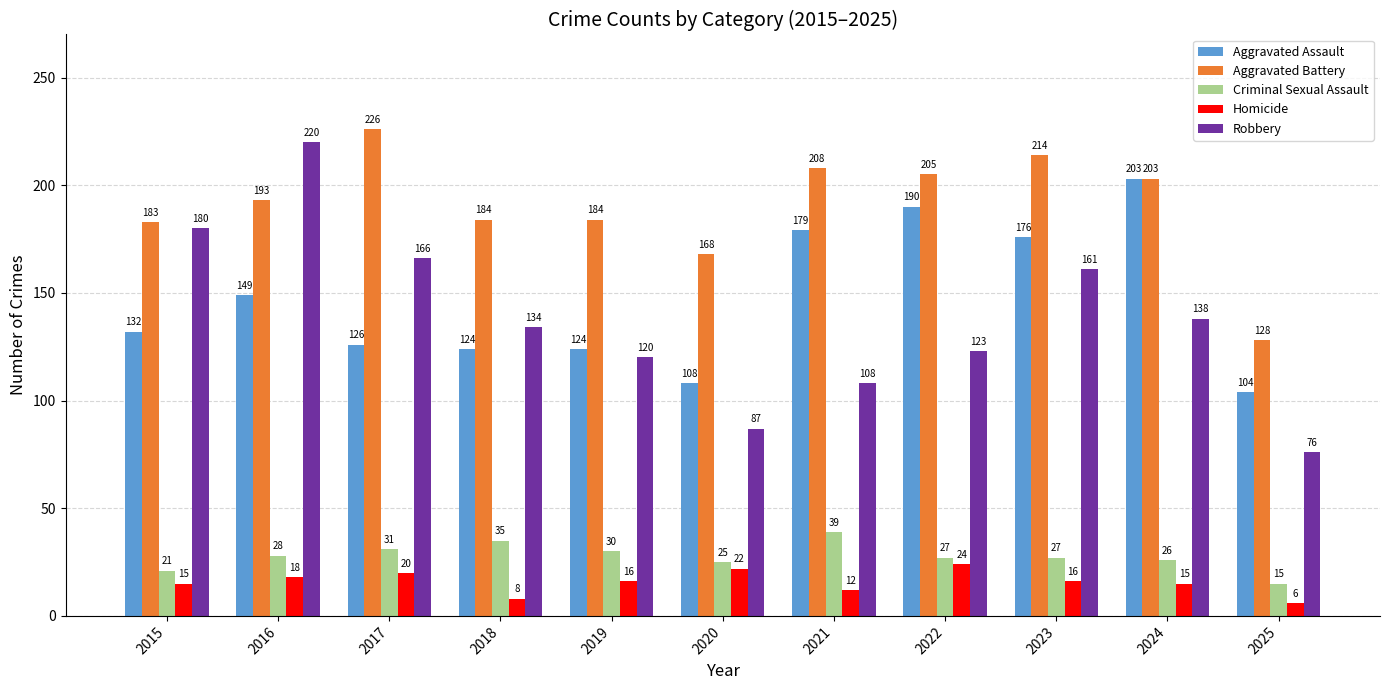

The value of Aggravated Battery at 2021 is 87. True or false?

False